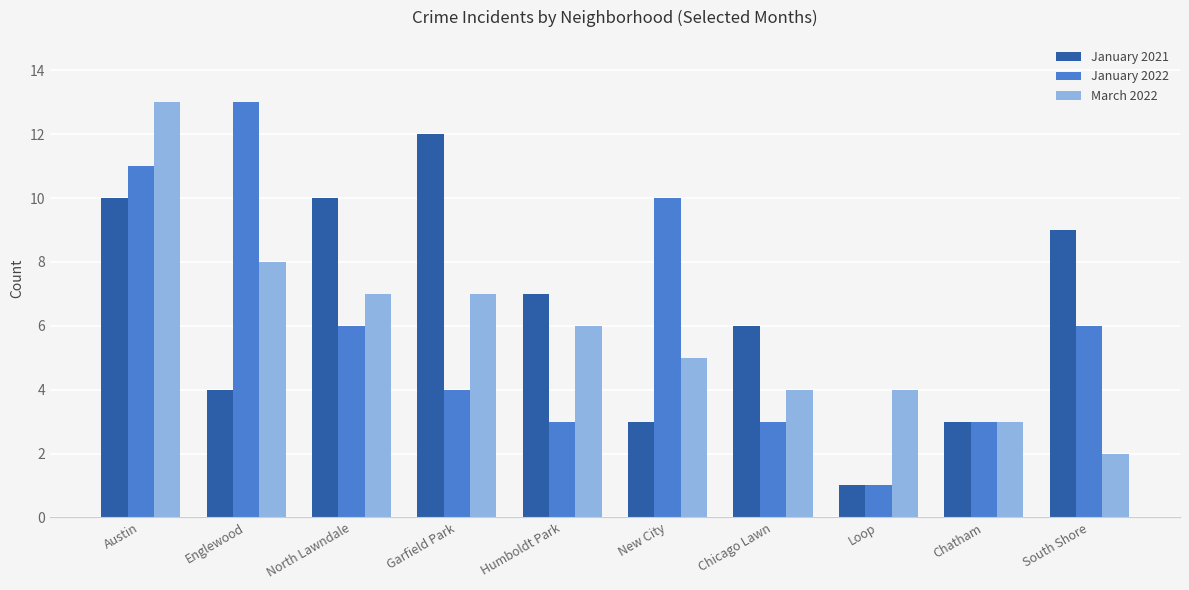

Are the bars horizontal?

No